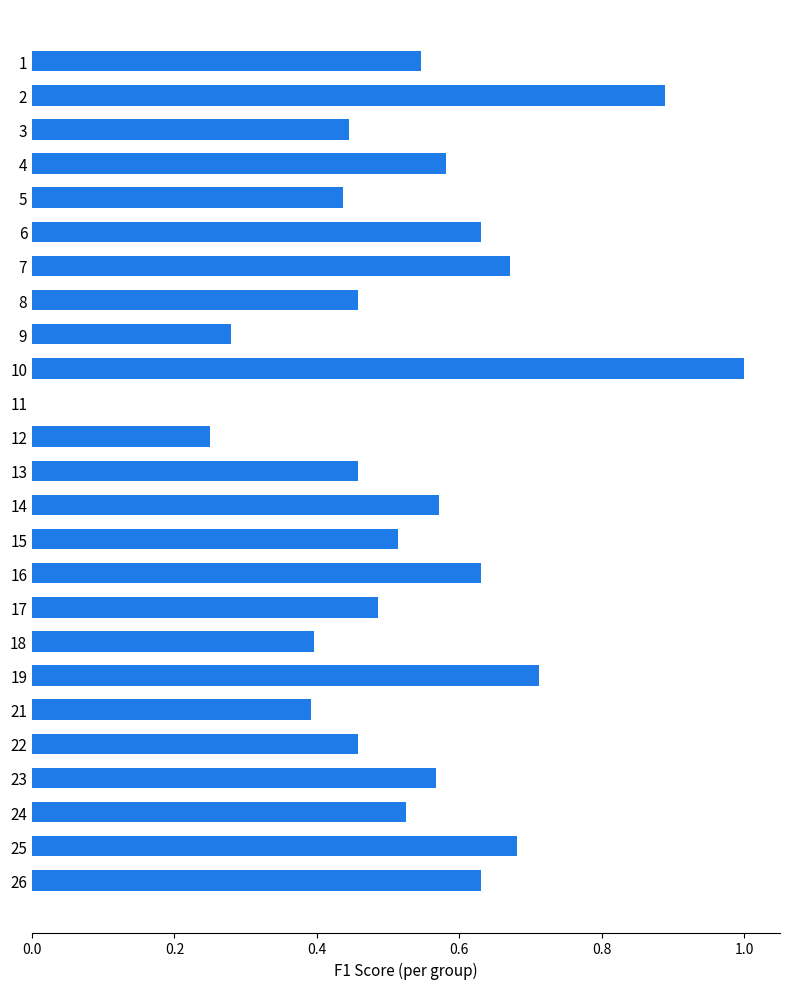

Are the bars horizontal?

Yes